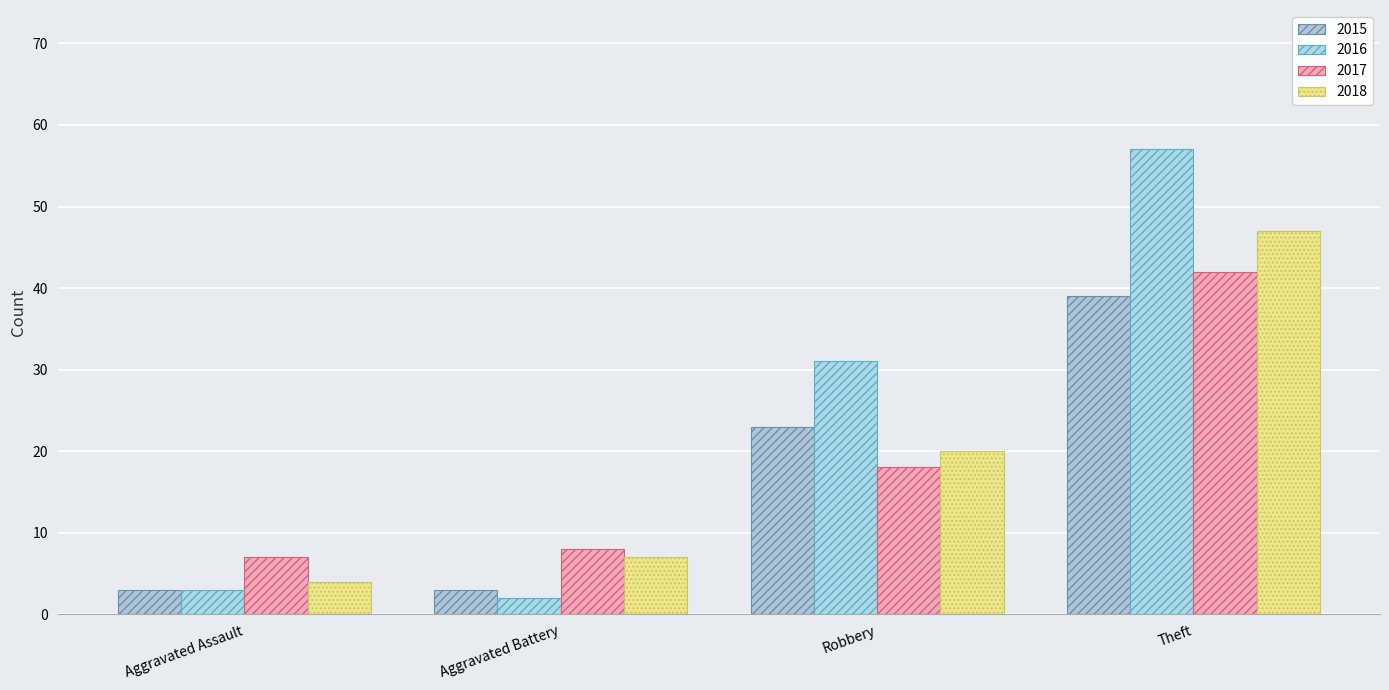

What is the sum of the 2016 values at Robbery and Aggravated Assault?

34